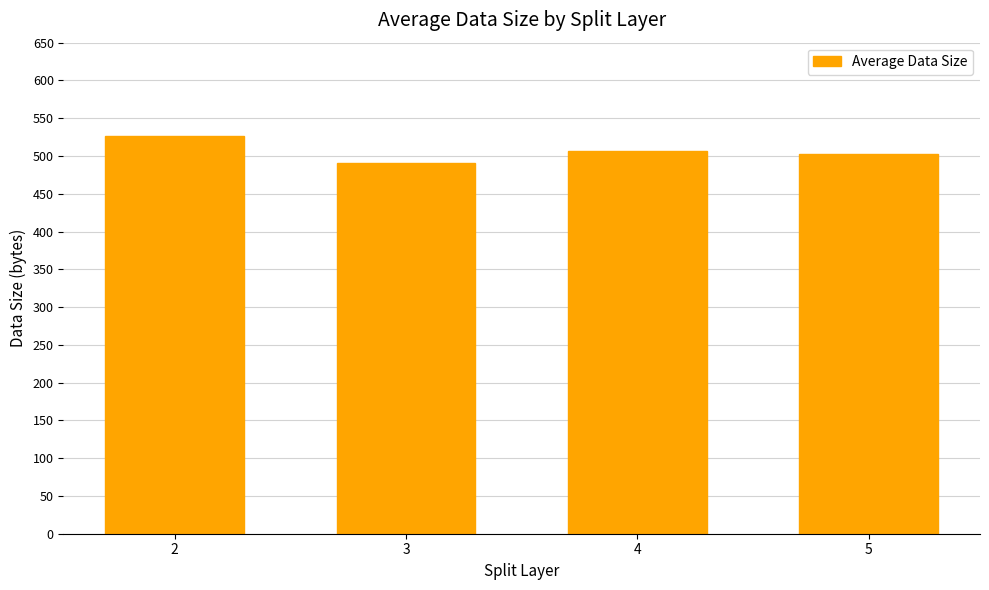

What value does the data have at 2?

527.0